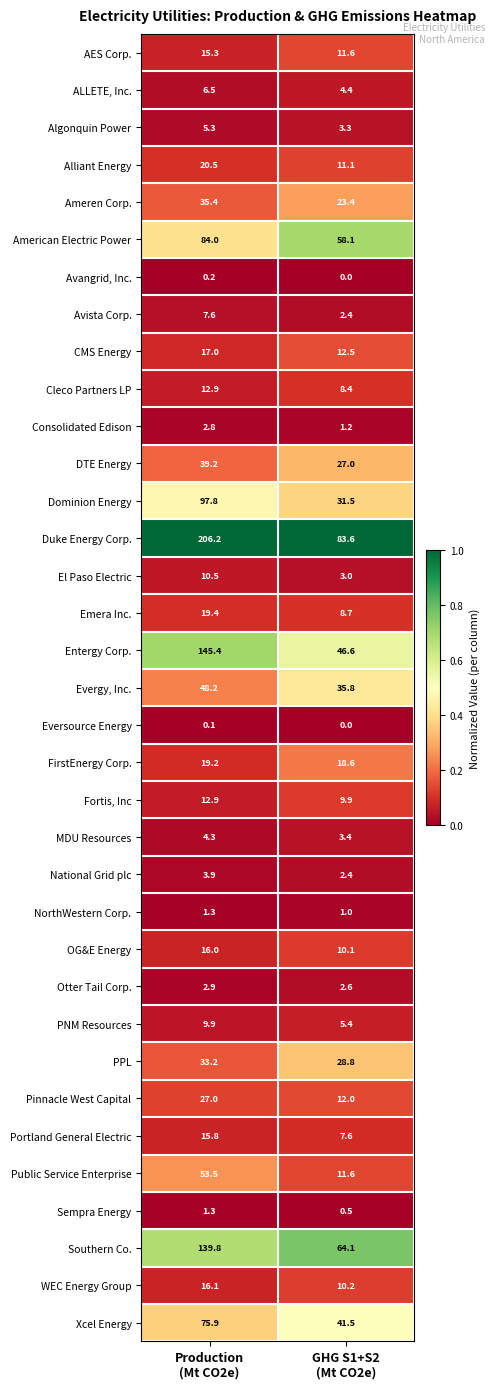

What is the average value of the PPL series?

31.0